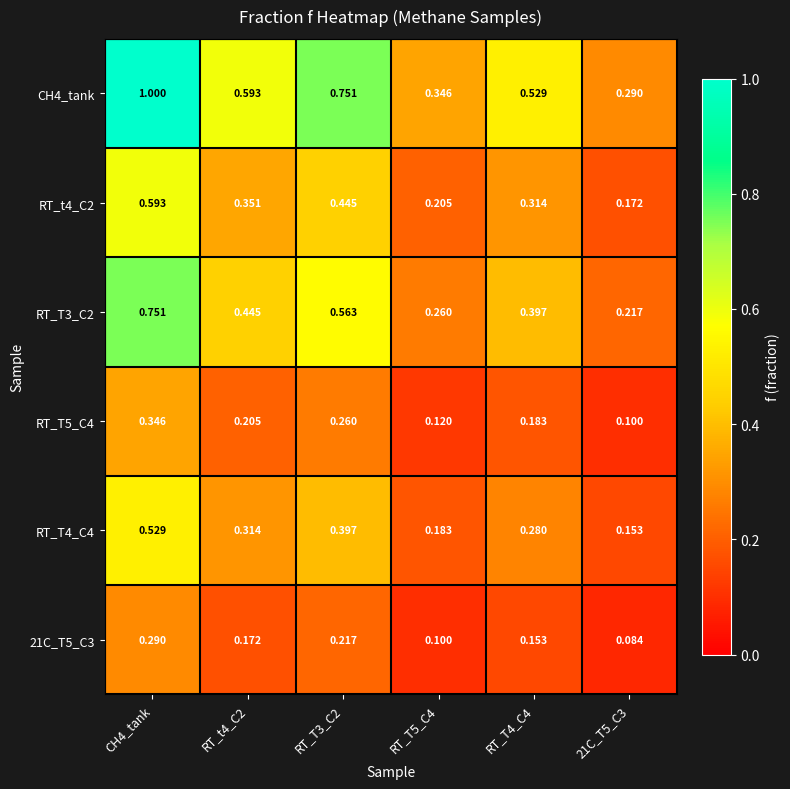

How many distinct data groups are displayed?

6